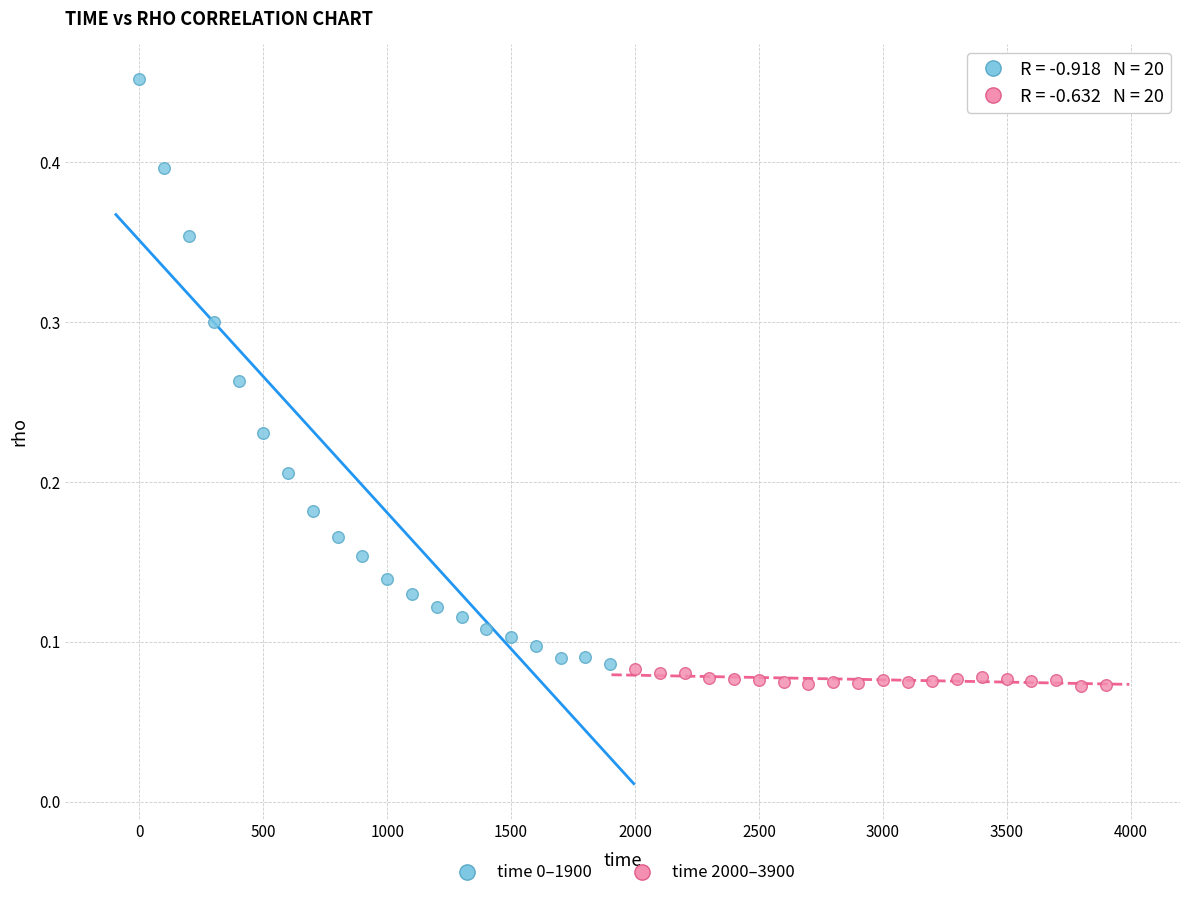

Which series has the widest spread of Y values?

time 0–1900